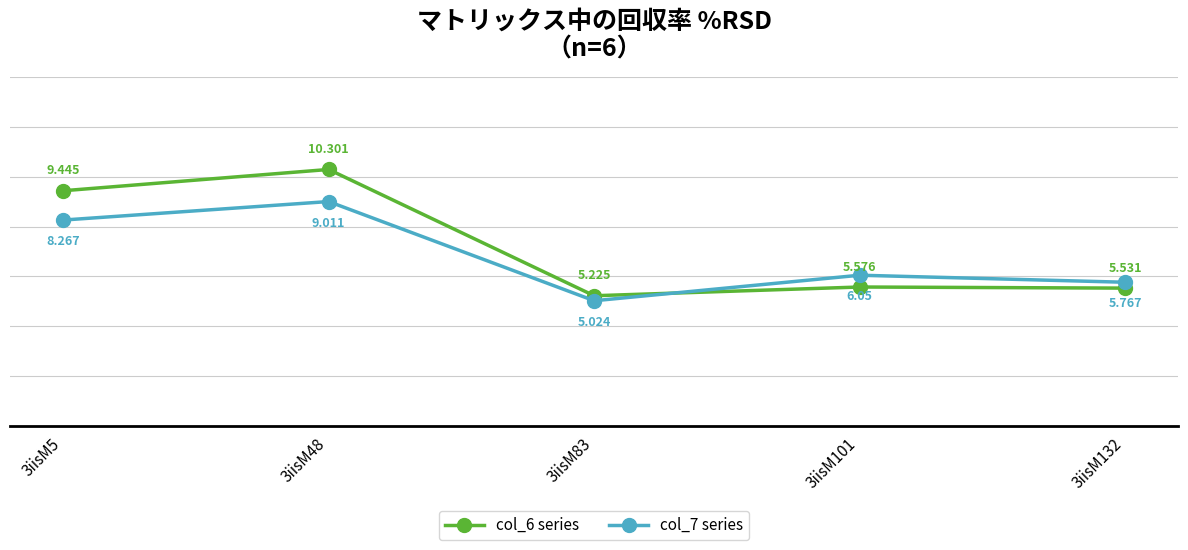

True or false: col_6 series and col_7 series cross at least once.

True